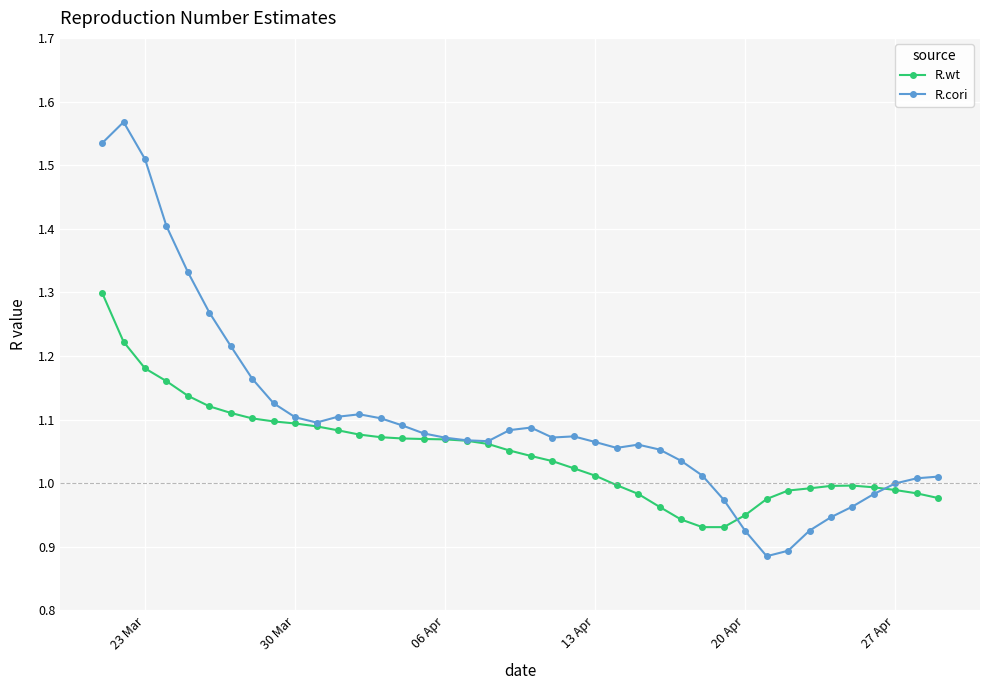

True or false: R.cori has more than 1 interior local peaks.

True